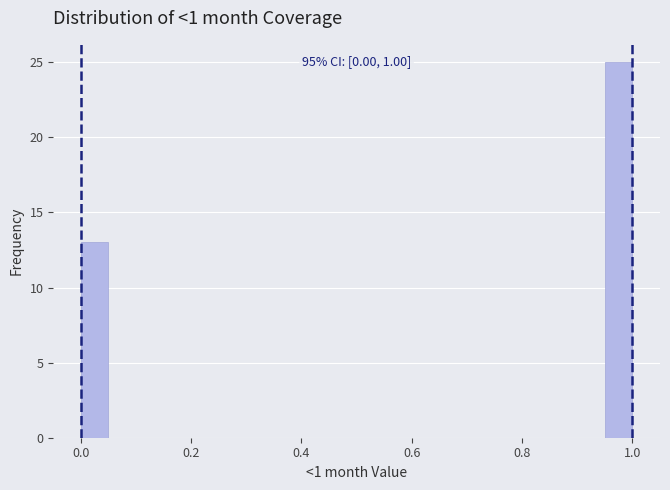

Read against the x-axis, roughly where is the centre of the tallest bar?

0.98